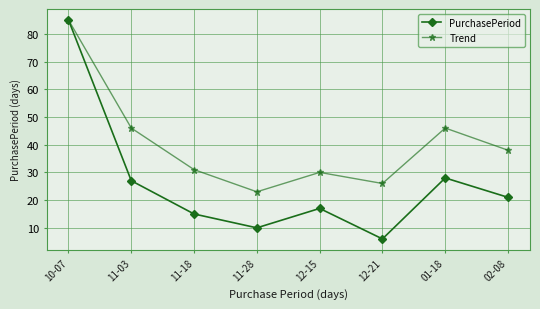

How many categories are shown in the chart?

8